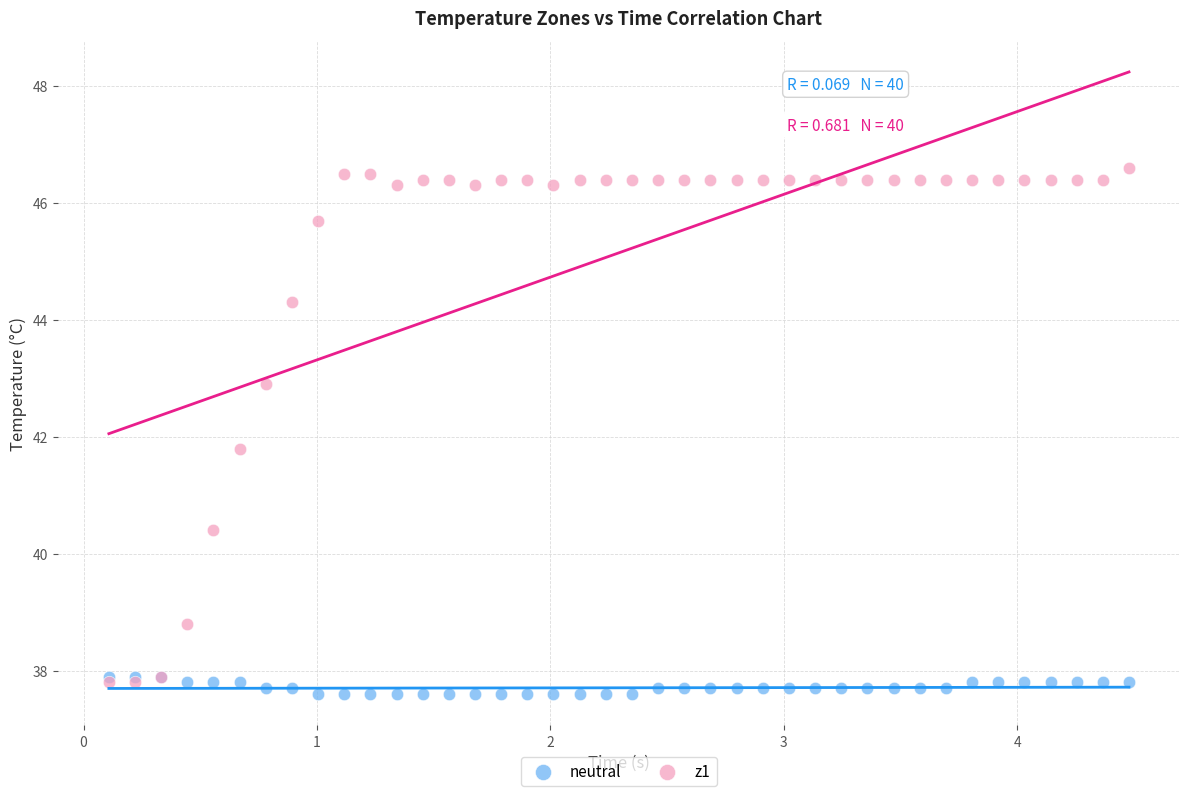

Which series reaches the maximum Y coordinate?

z1